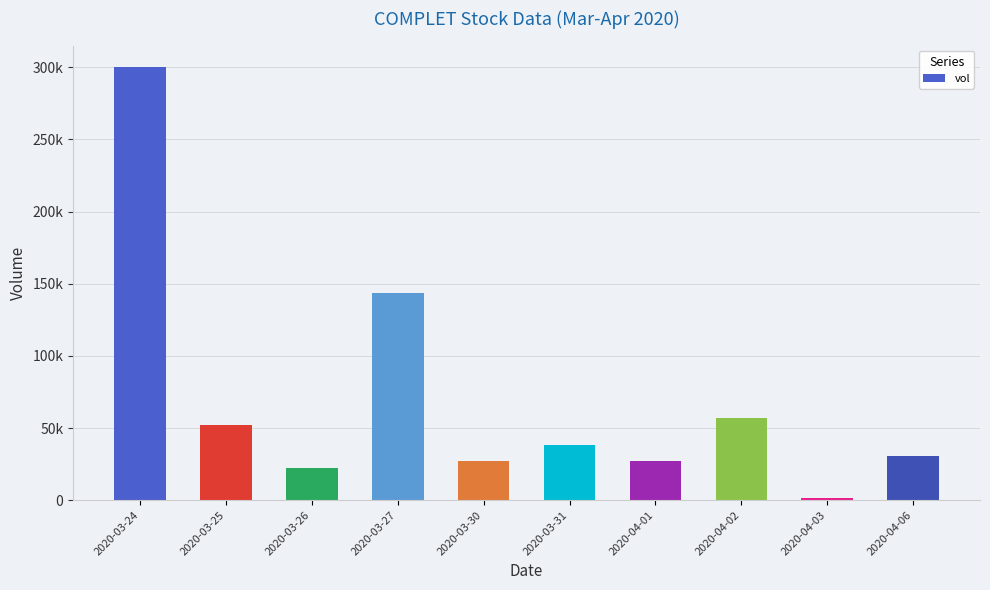

What is the label of the 7th bar from the left?

2020-04-01